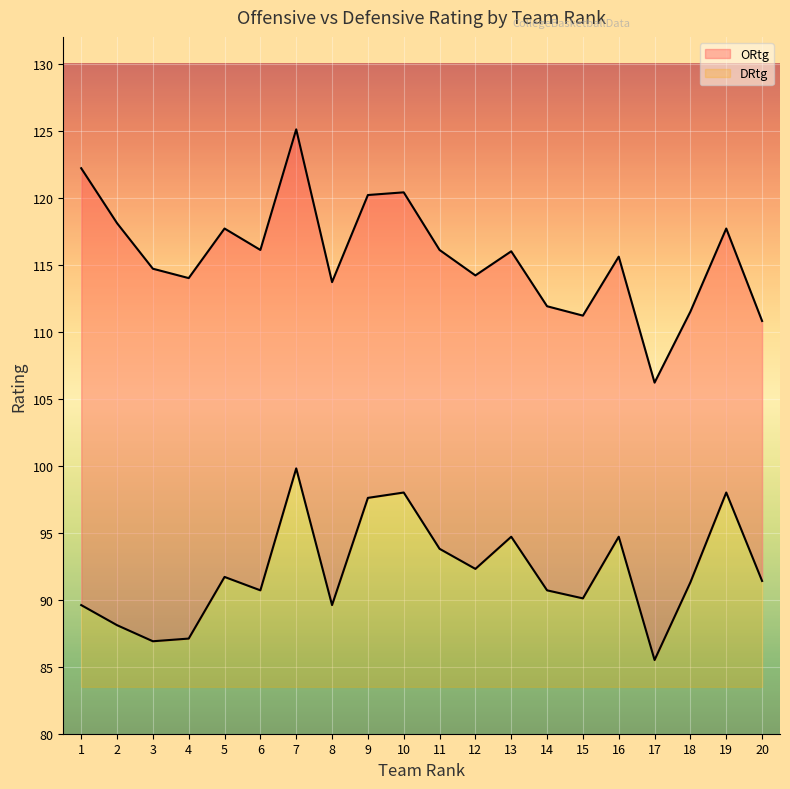

Reading right to left, what are all the values shown in this chart?

ORtg: 110.8	117.7	111.5	106.2	115.6	111.2	111.9	116.0	114.2	116.1	120.4	120.2	113.7	125.1	116.1	117.7	114.0	114.7	118.1	122.2
DRtg: 91.4	98.0	91.3	85.5	94.7	90.1	90.7	94.7	92.3	93.8	98.0	97.6	89.6	99.8	90.7	91.7	87.1	86.9	88.1	89.6